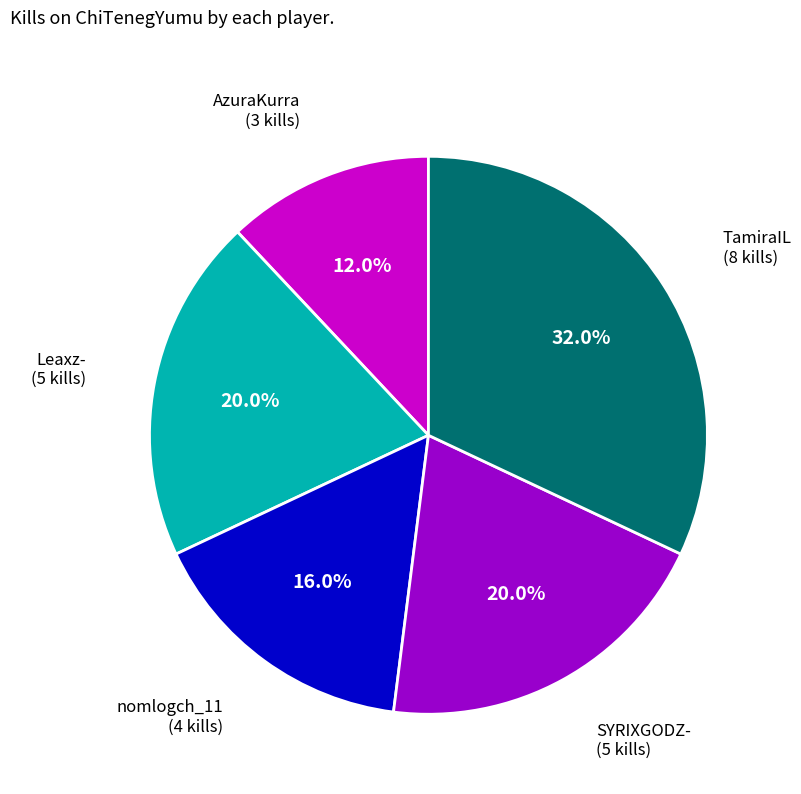

To the nearest percent, what is the average slice percentage?

20%